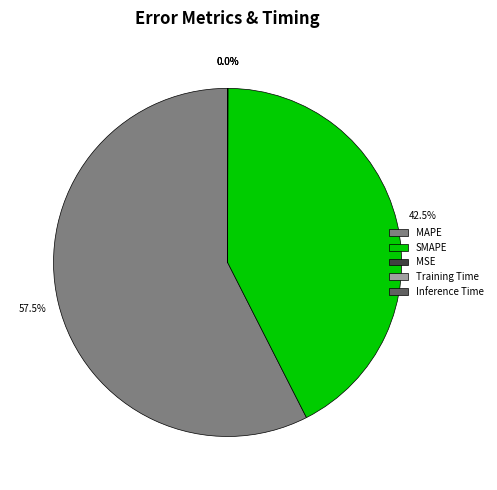

Which slice is the largest?

MAPE